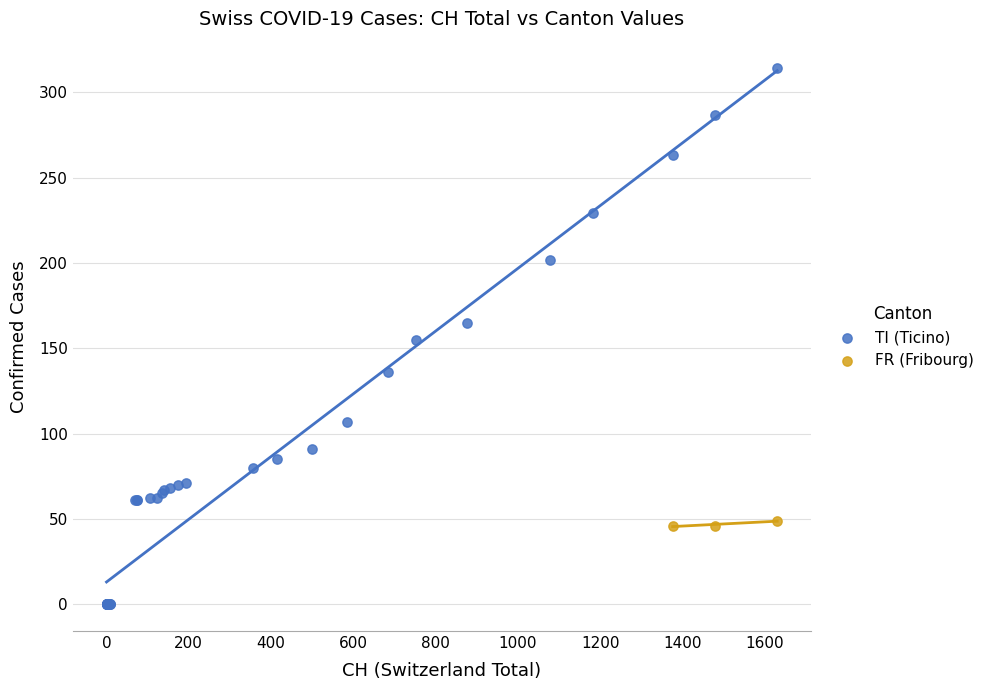

Which series has the widest spread of Y values?

TI (Ticino)